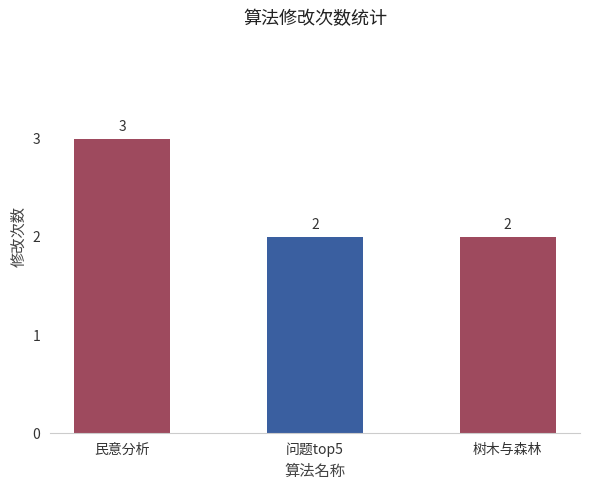

What is the label of the 1st bar from the left?

民意分析